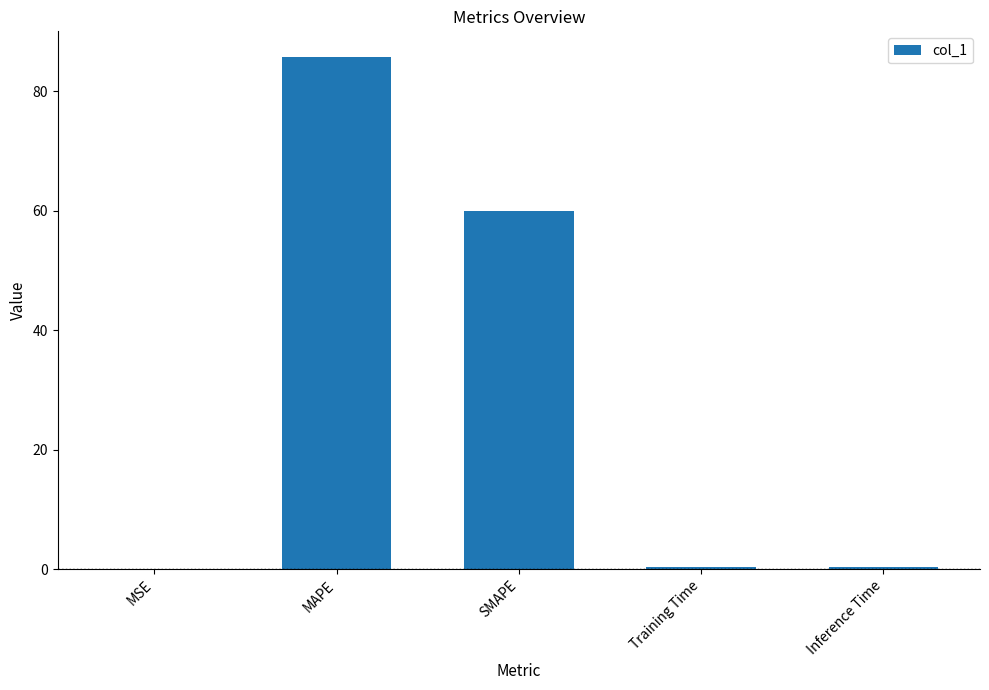

What is the sum of all values?

146.6